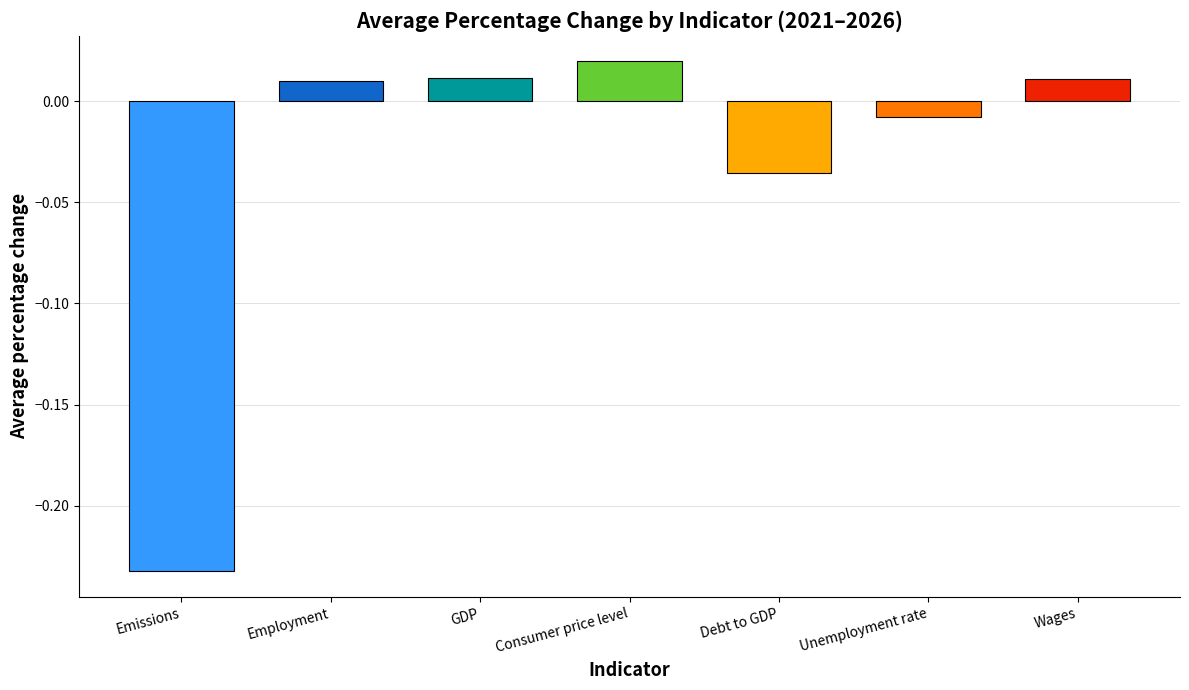

How many bars are there in total?

7